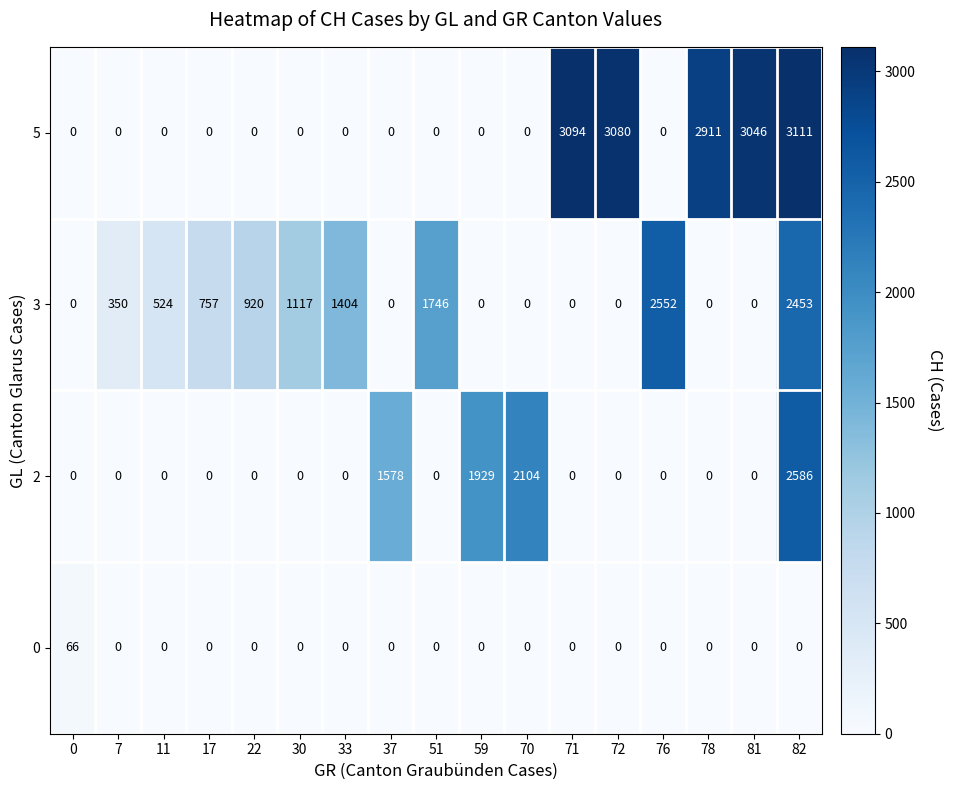

Rank the series by their average value, from highest to lowest.

5, 3, 2, 0